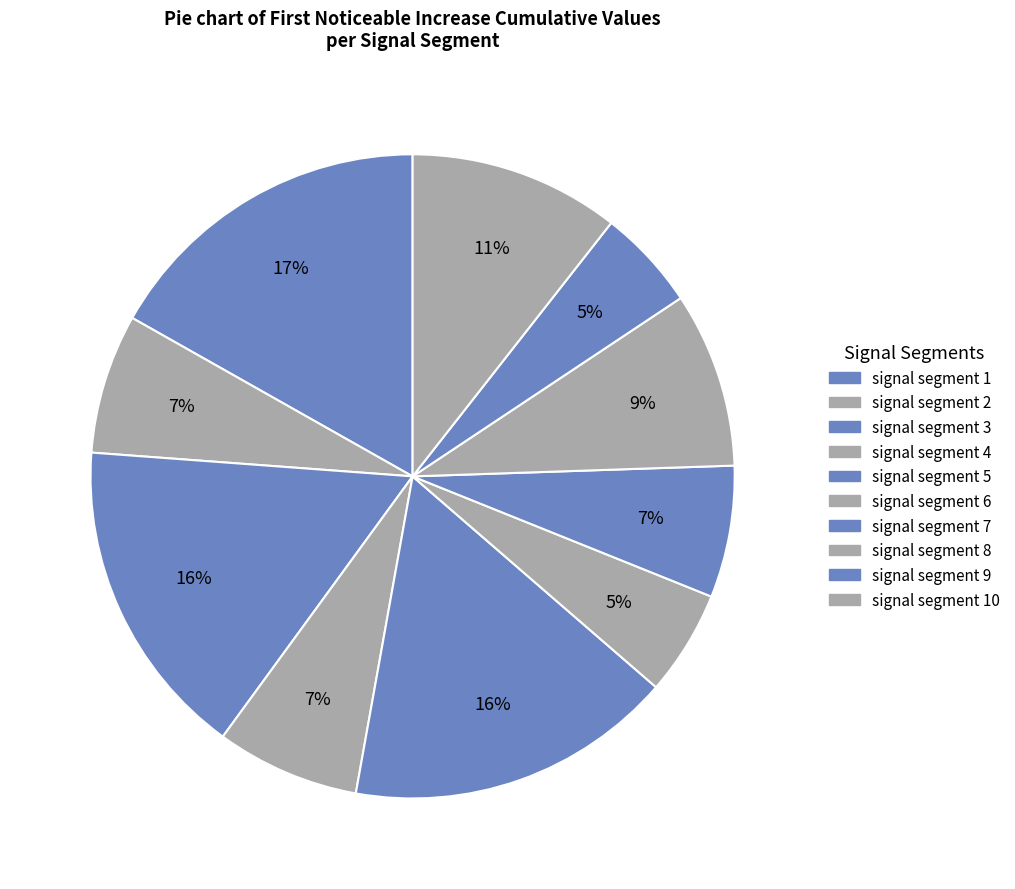

Rank the categories by value from highest to lowest.

signal segment 1, signal segment 5, signal segment 3, signal segment 10, signal segment 8, signal segment 4, signal segment 2, signal segment 7, signal segment 6, signal segment 9